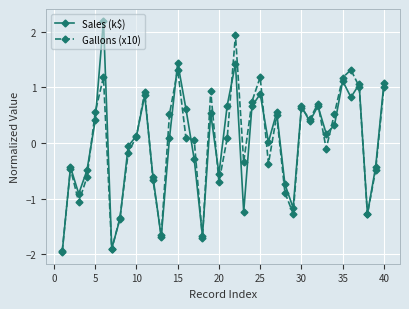

What is the difference between the second highest and second lowest values in the Gallons (x10) series?

3.2